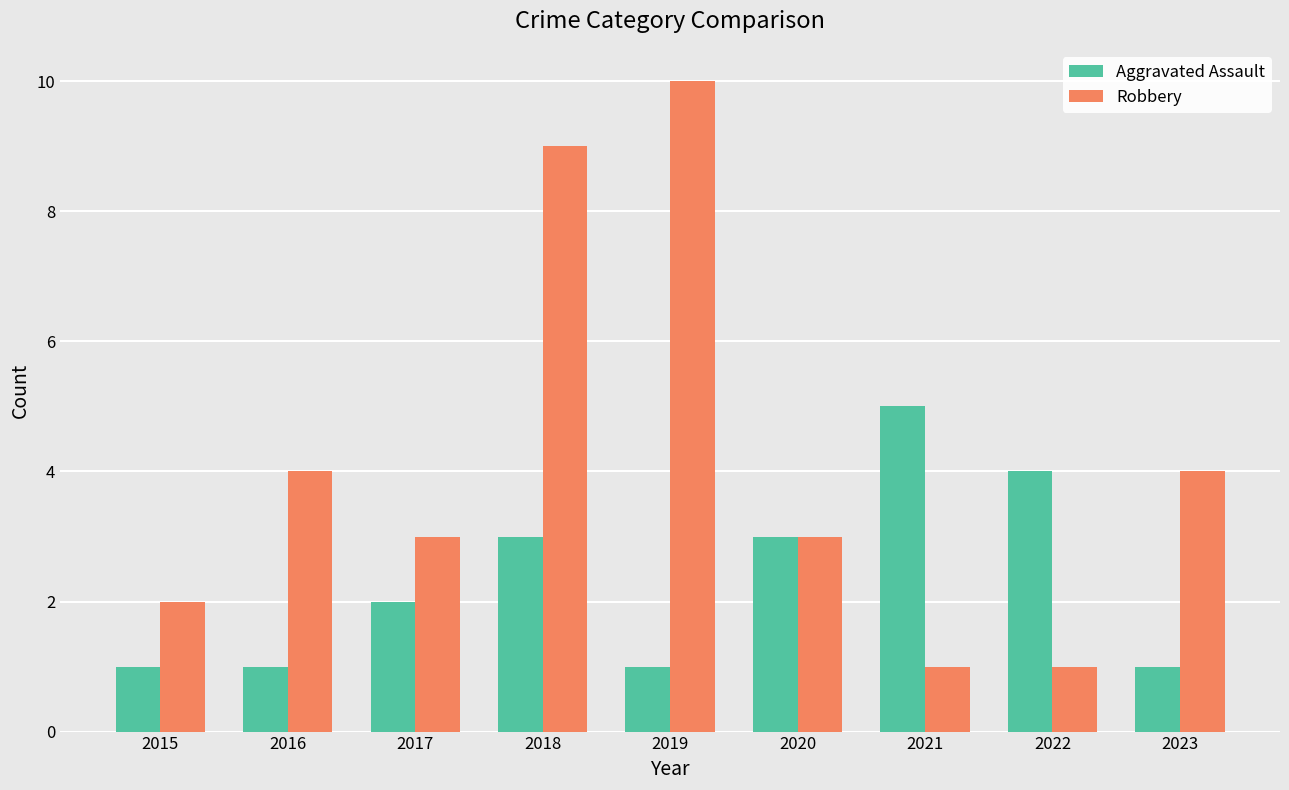

Rank the series by their maximum value, from lowest to highest.

Aggravated Assault, Robbery